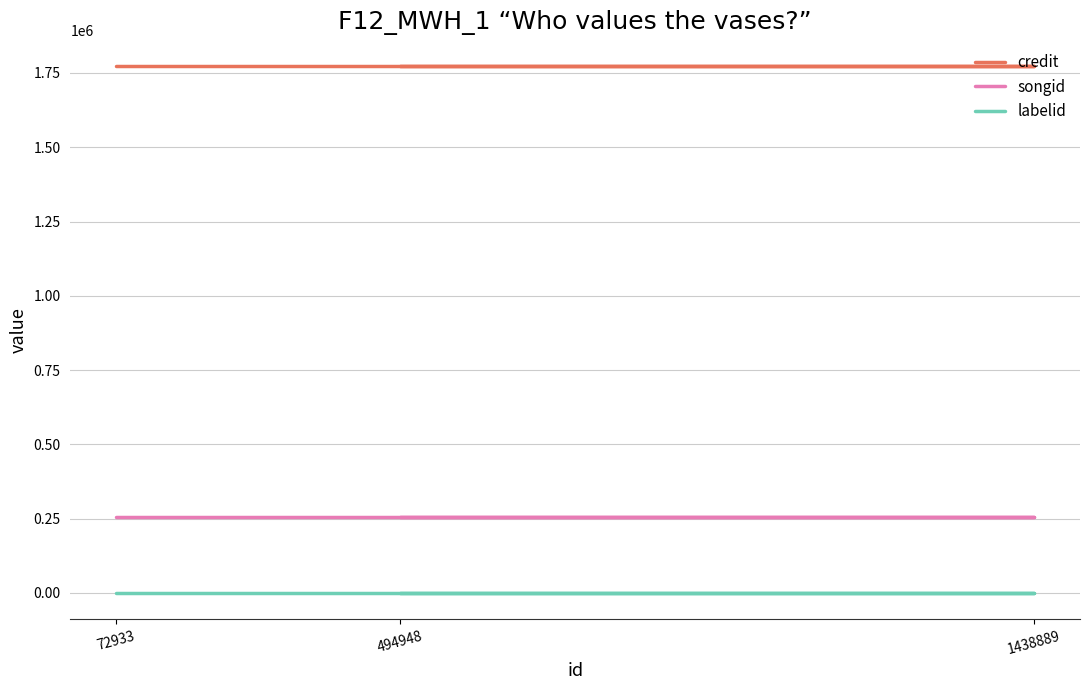

What are all the series names shown in the legend?

credit, songid, labelid